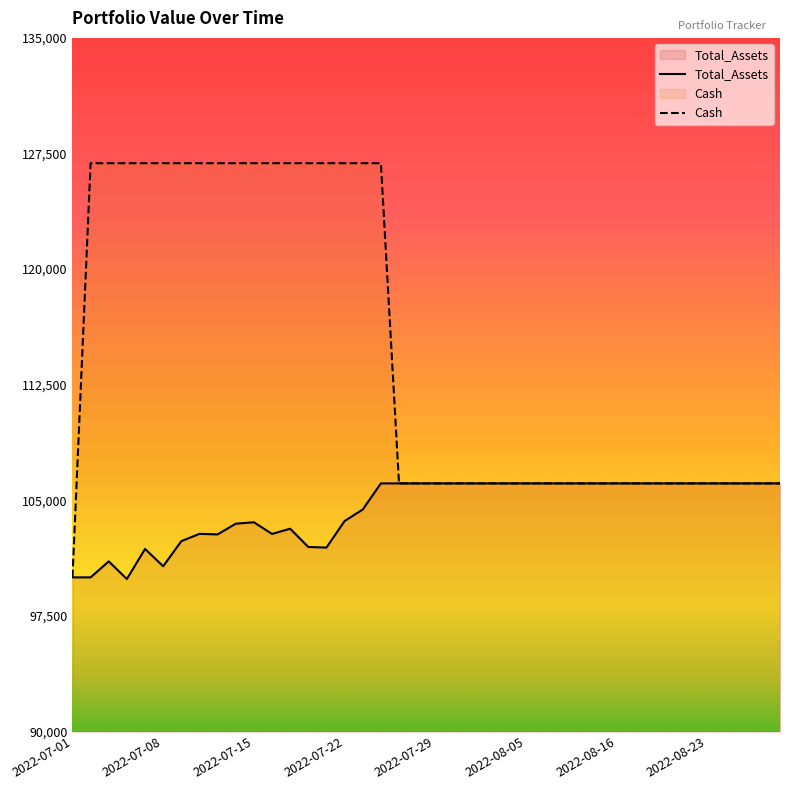

What is the total value across all series at 2022-07-13?

229657.8